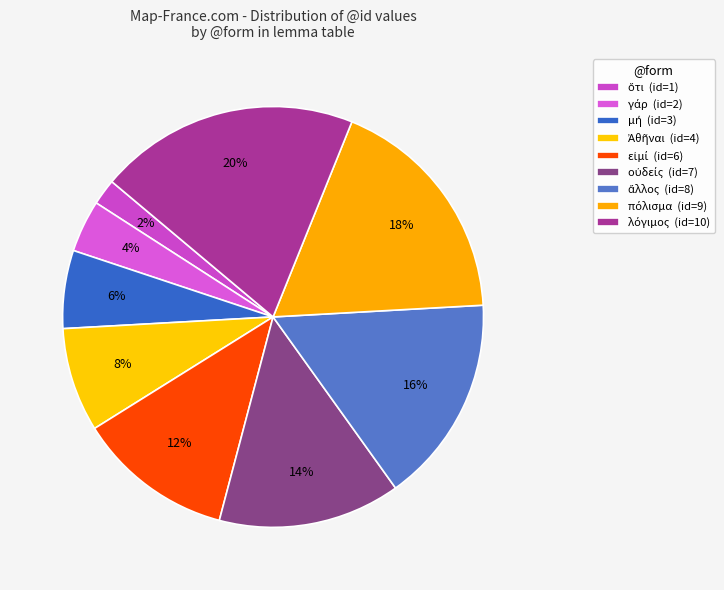

Is it true that λόγιμος is 20% of the pie?

True